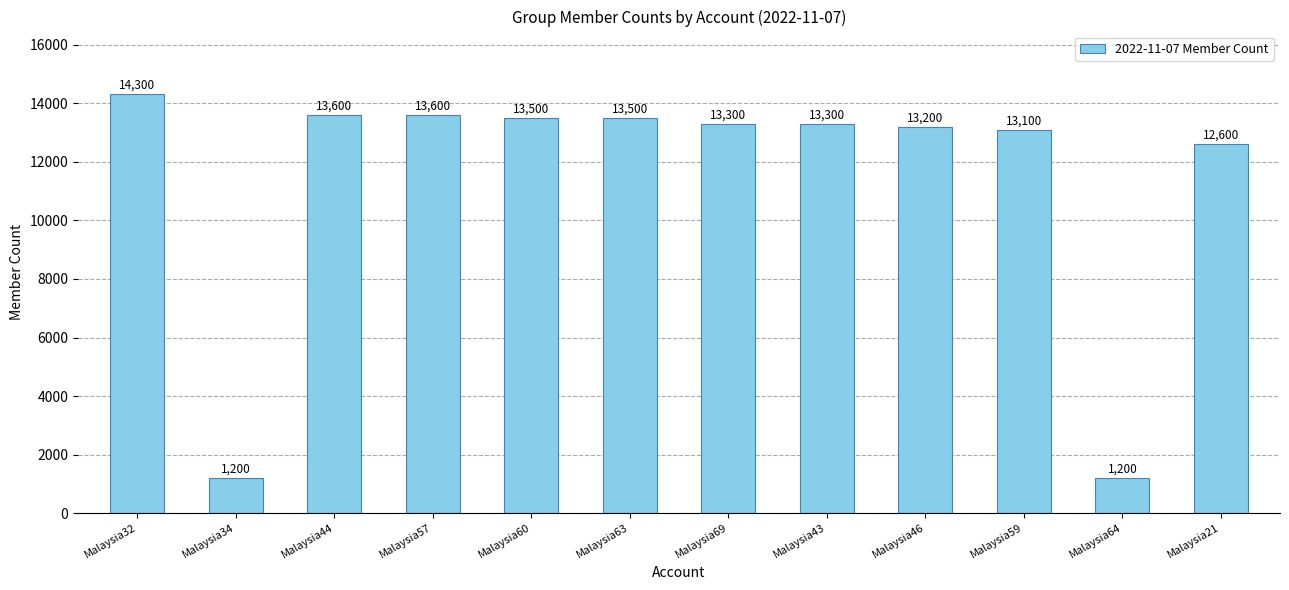

What is the label of the 12th bar from the left?

Malaysia21